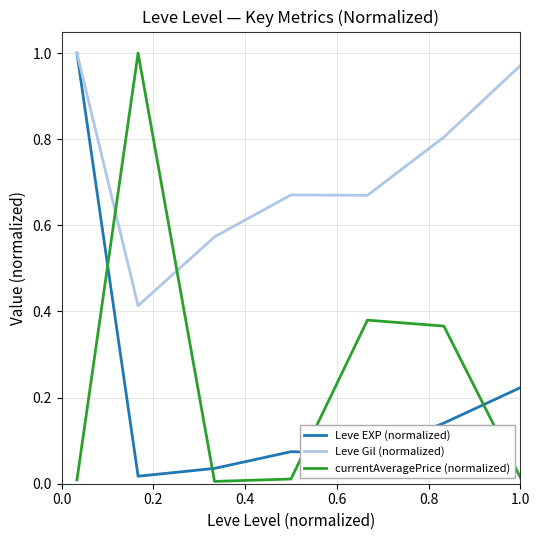

How many lines are shown in the chart?

3